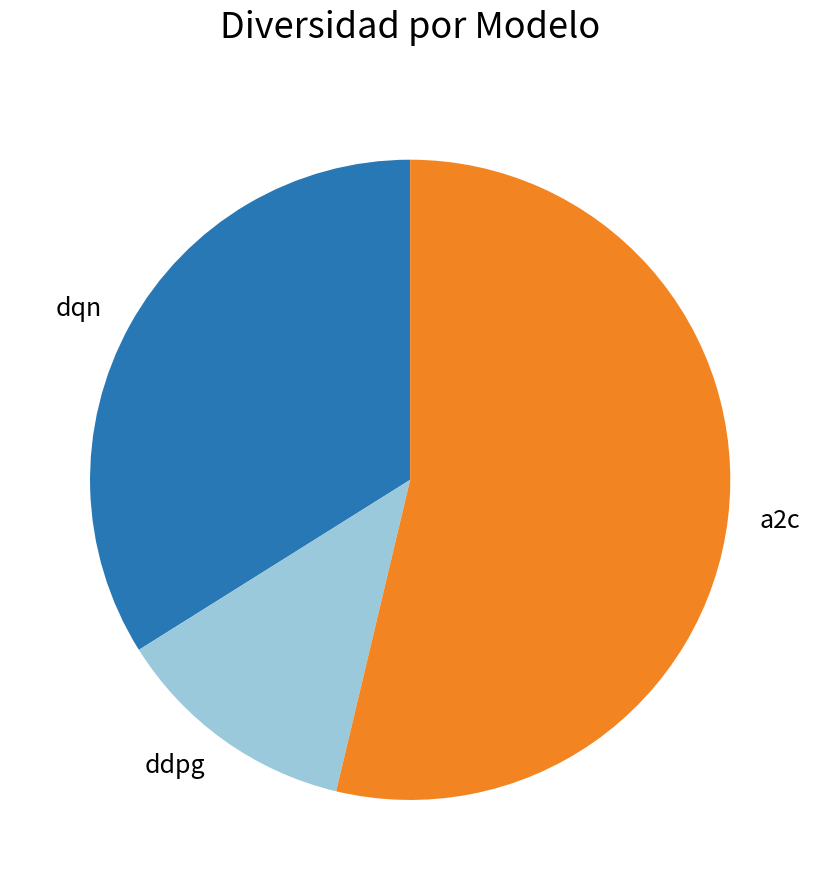

Rank the categories by value from highest to lowest.

a2c, dqn, ddpg